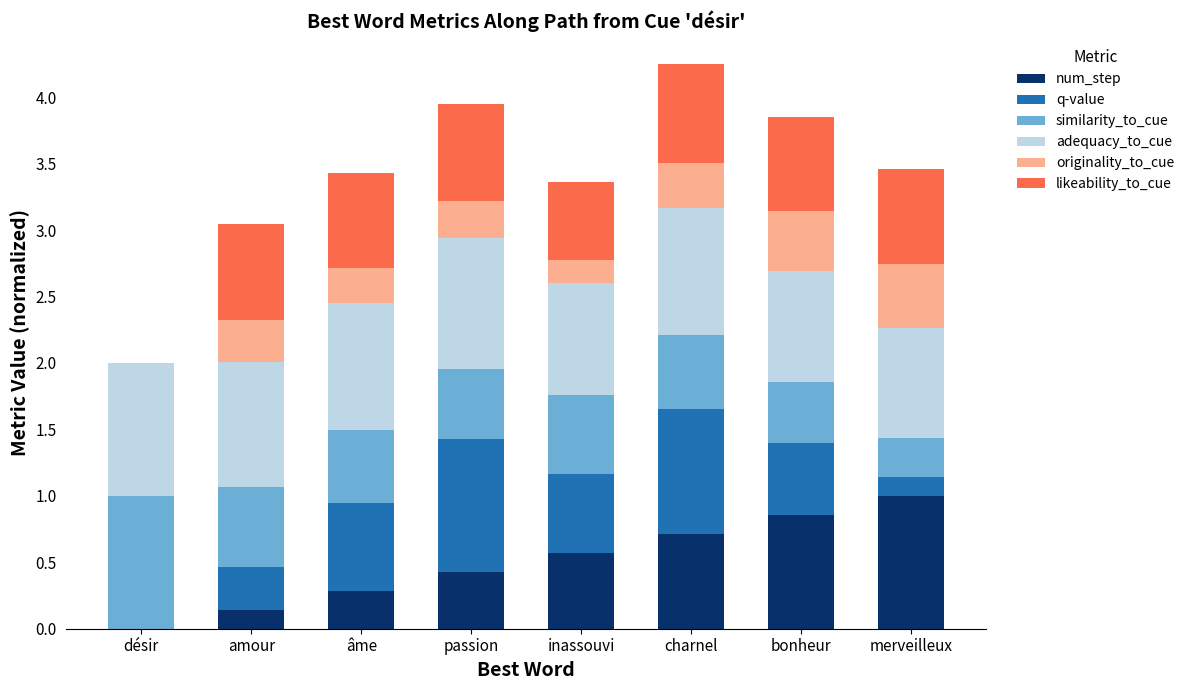

True or false: num_step has a value of 1.0 at charnel.

False